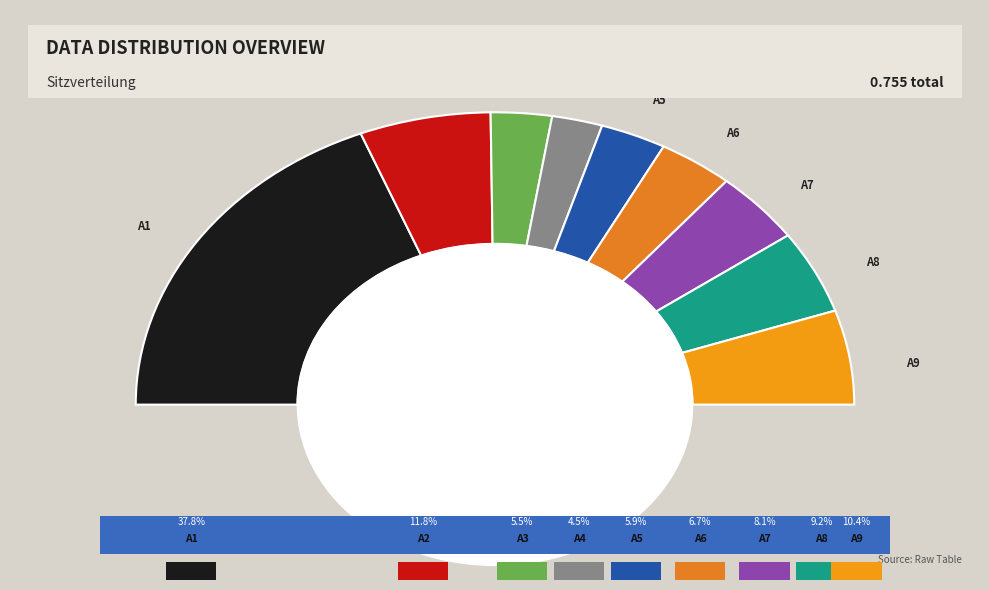

What percentage is NOT represented by A1?

62.2%